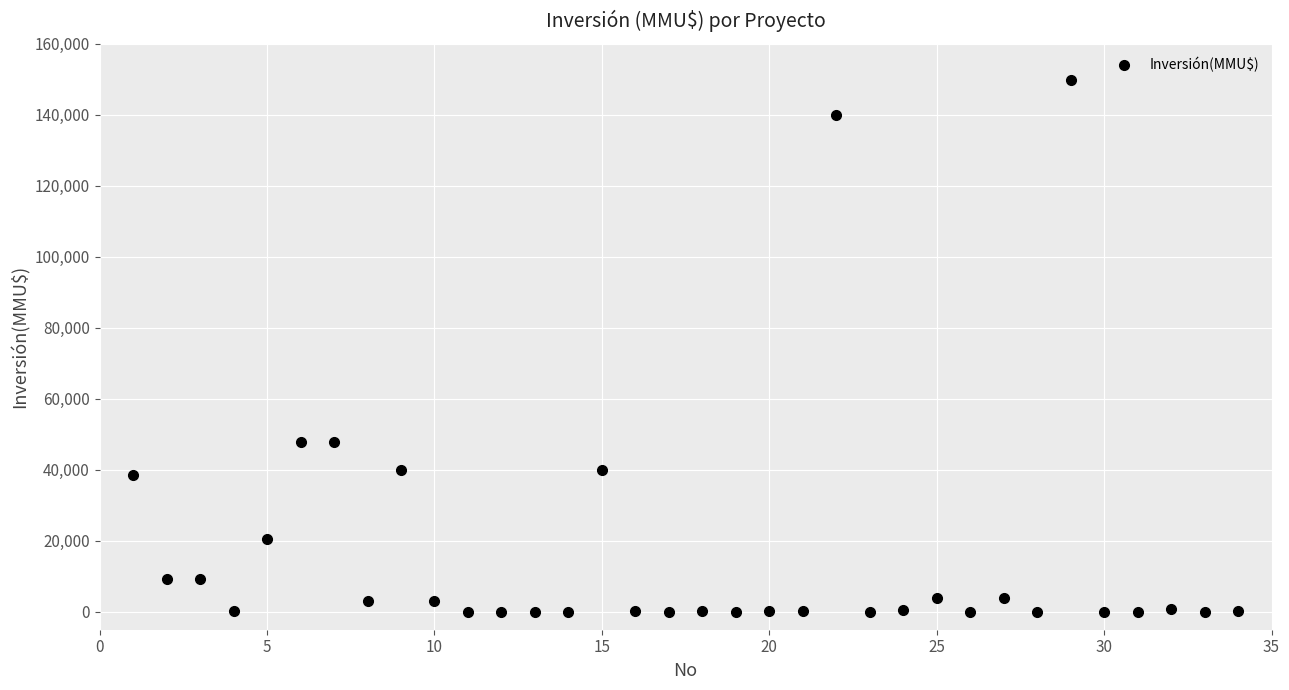

What is the range of Y values (max minus min)?

149800